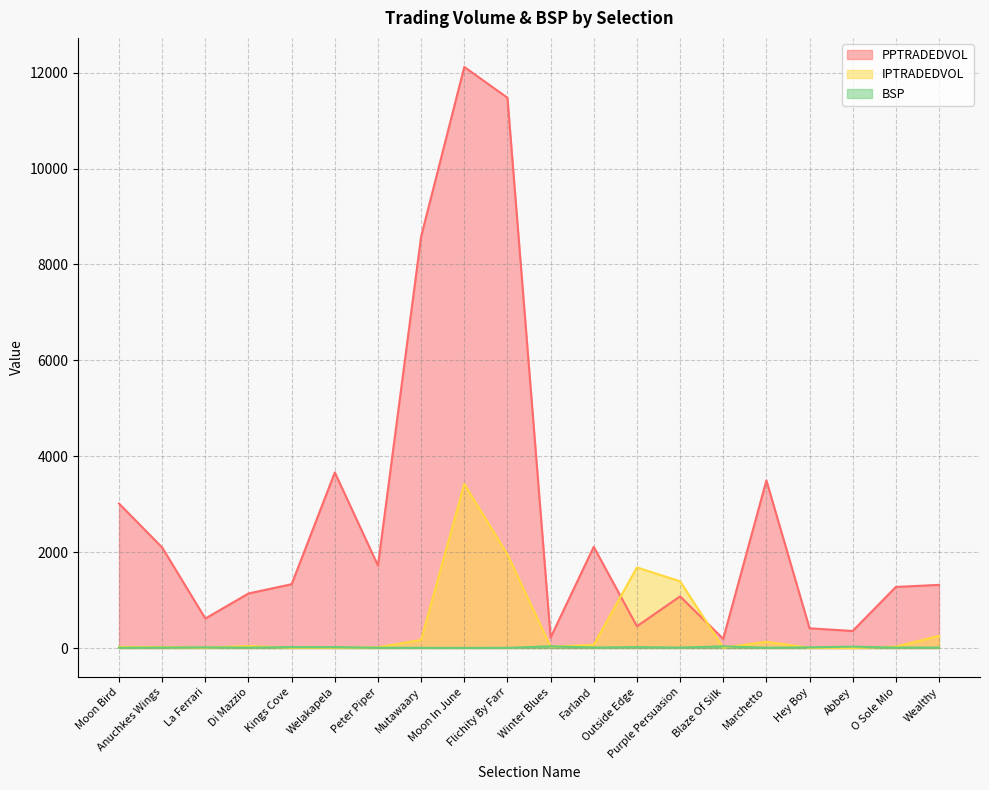

Which category has the highest value across all series?

Moon In June